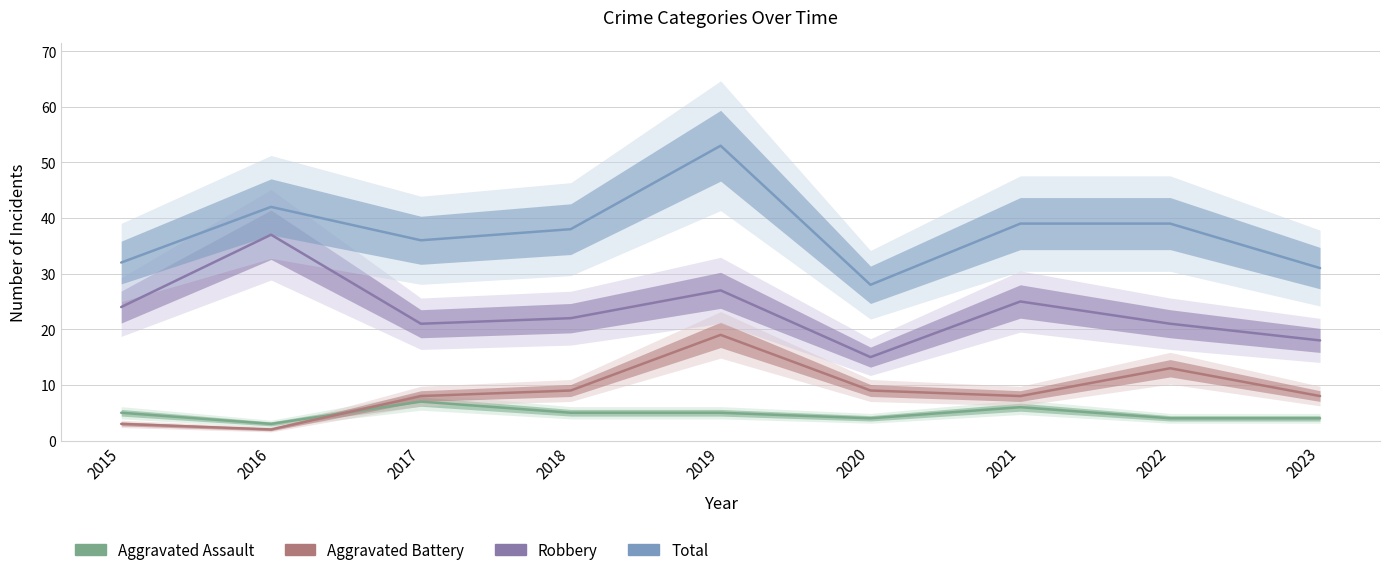

Reading right to left, extract all data points from this chart.

Aggravated Assault: 2023=4	2022=4	2021=6	2020=4	2019=5	2018=5	2017=7	2016=3	2015=5
Aggravated Battery: 2023=8	2022=13	2021=8	2020=9	2019=19	2018=9	2017=8	2016=2	2015=3
Robbery: 2023=18	2022=21	2021=25	2020=15	2019=27	2018=22	2017=21	2016=37	2015=24
Total: 2023=31	2022=39	2021=39	2020=28	2019=53	2018=38	2017=36	2016=42	2015=32